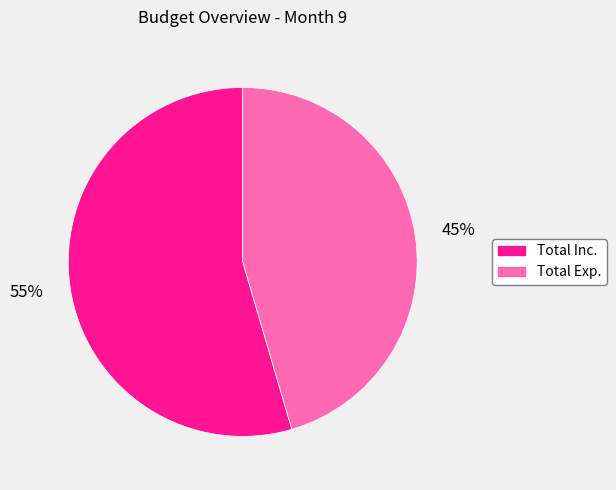

How many segments does this pie chart have?

2